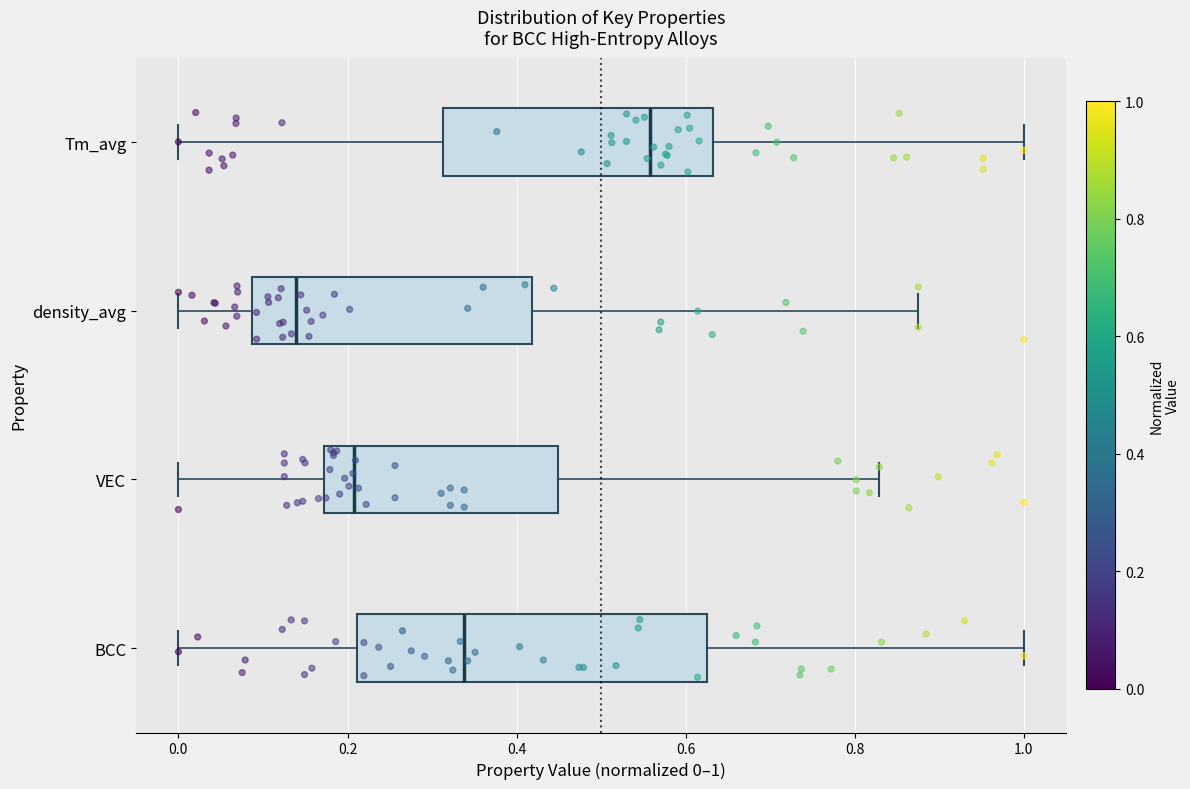

Where does the right whisker of the box for BCC end on the x-axis? The values are not printed on the chart, so give them approximately, as read against the axis.

1.00